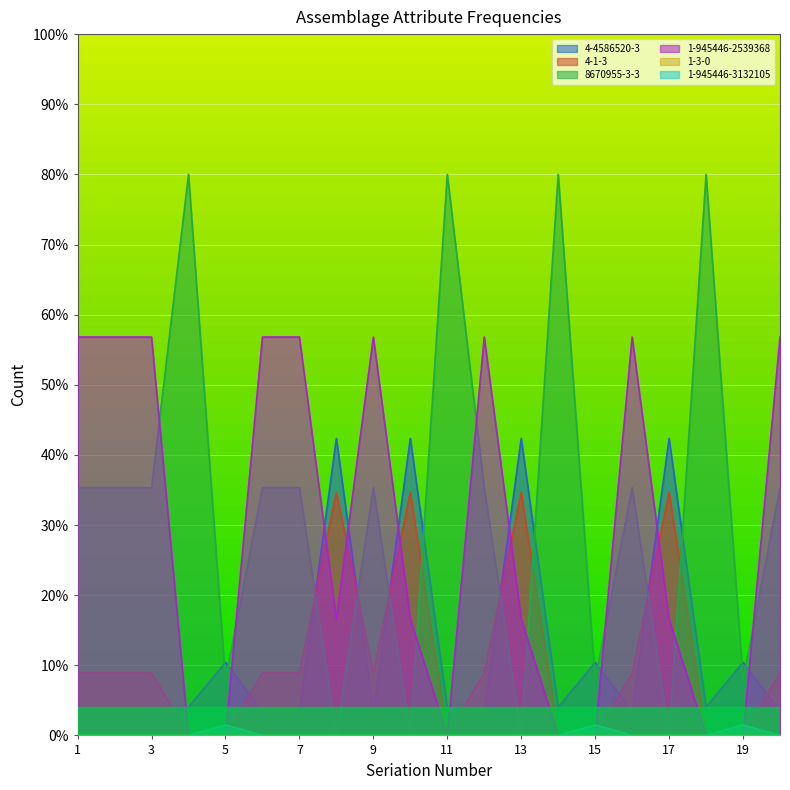

Does the chart display data point markers on the line(s)?

No